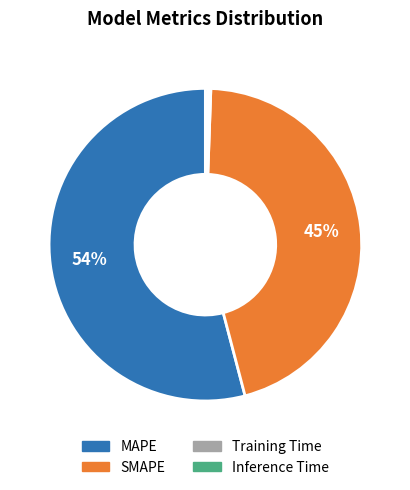

Which slice represents more than half of the pie?

MAPE